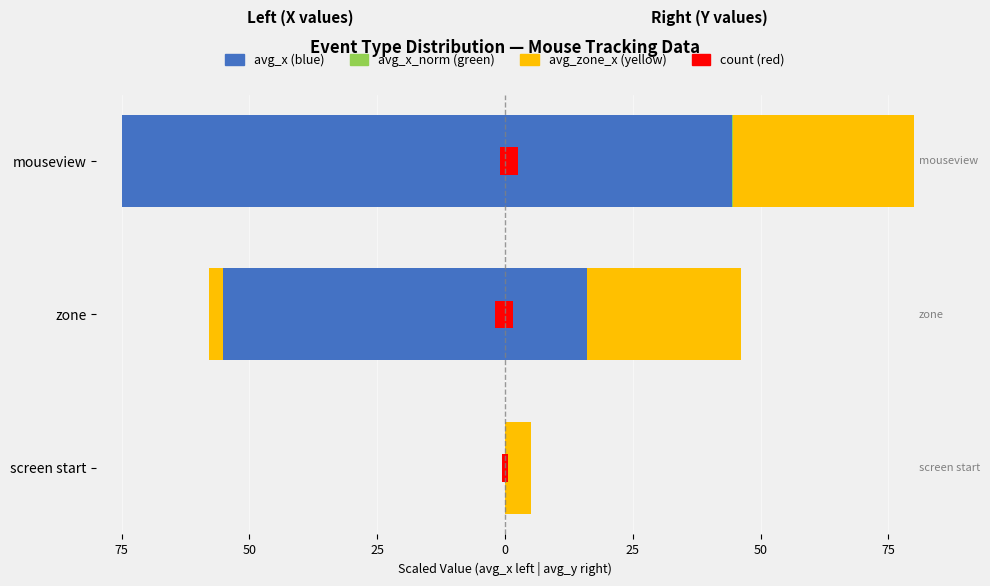

The value of avg_x_norm (green) at screen start is 0.0. True or false?

True